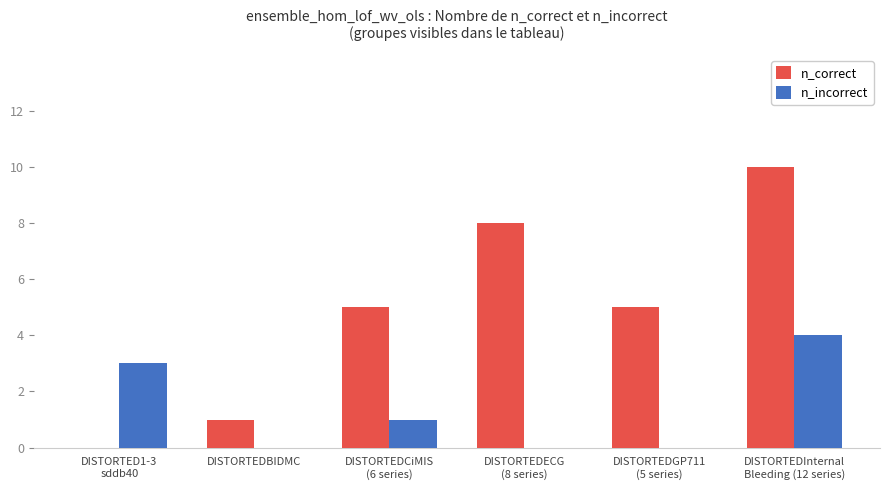

Which series has the largest total across all categories?

n_correct